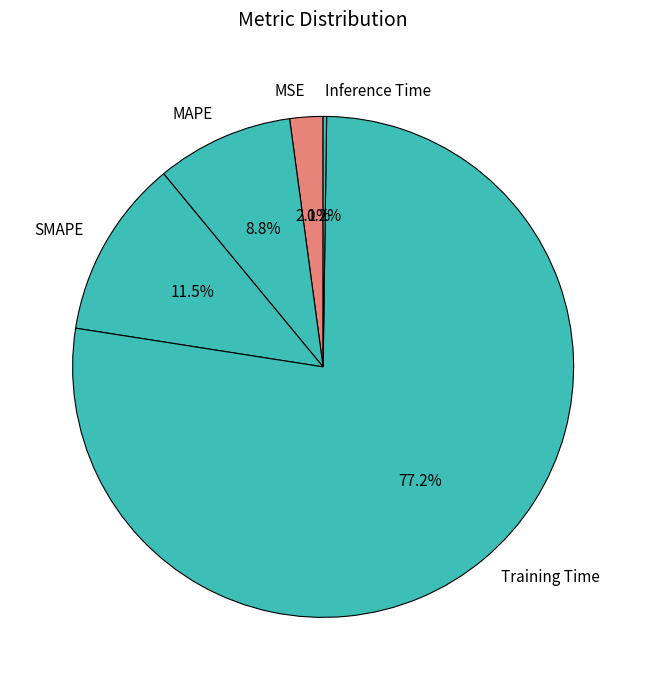

Is Training Time the majority of the pie?

Yes